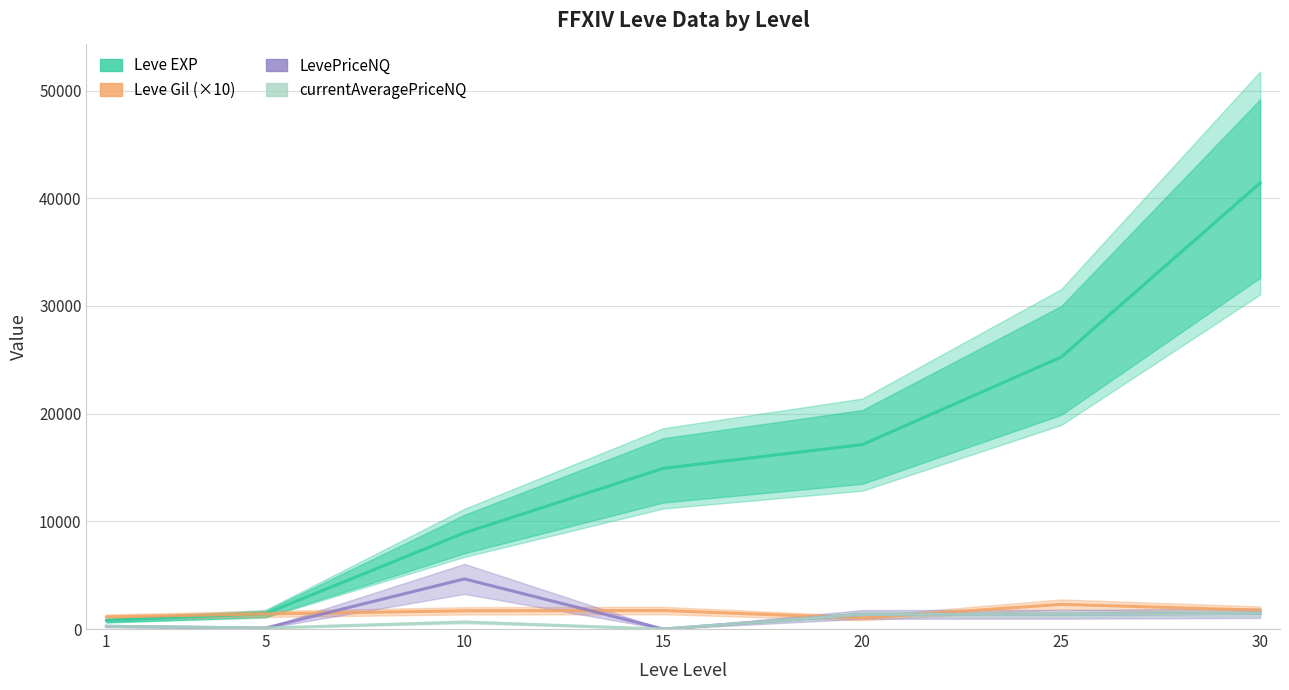

What are all the series names shown in the legend?

Leve EXP, Leve Gil (×10), LevePriceNQ, currentAveragePriceNQ